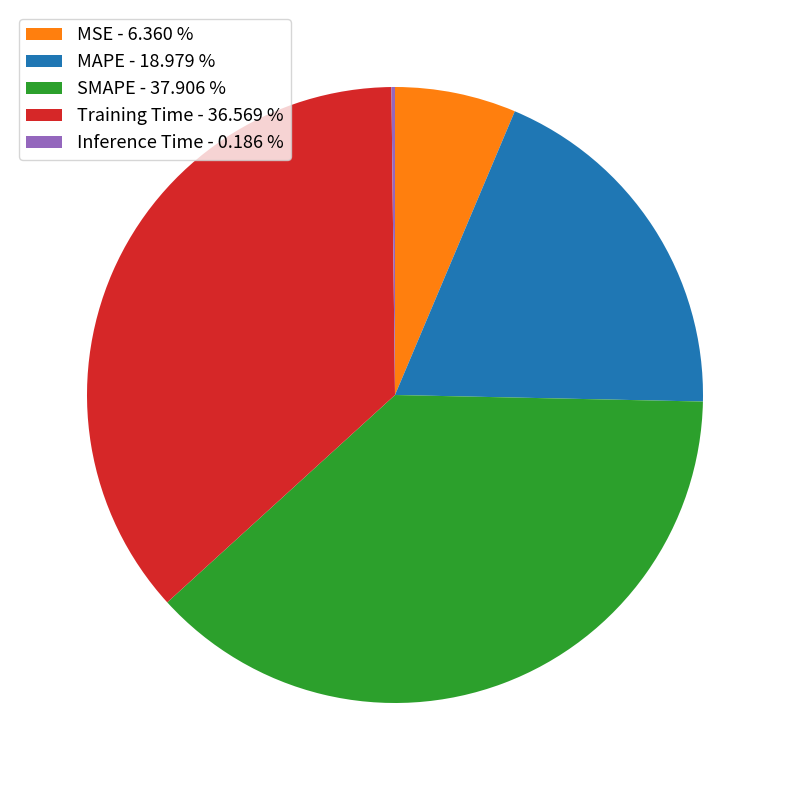

Which has a higher value, Training Time or SMAPE?

SMAPE